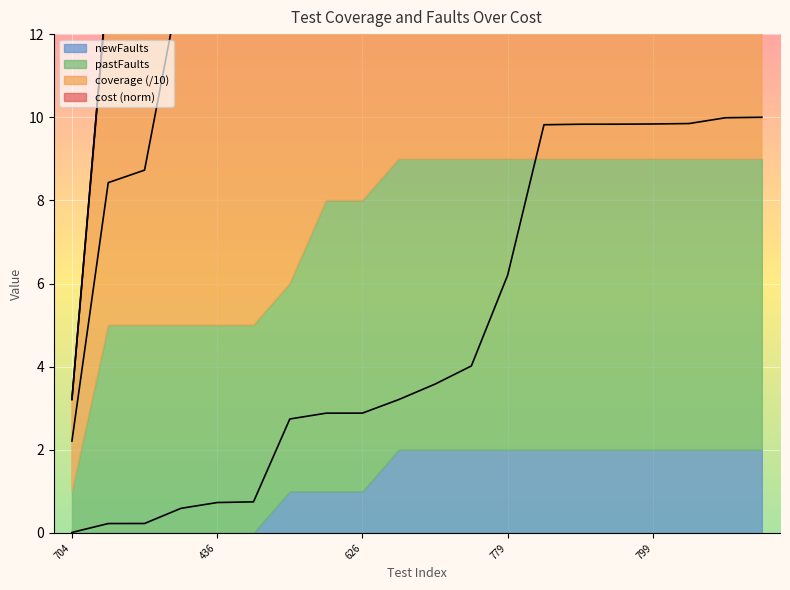

Which series changed the most between 565 and 626?

coverage